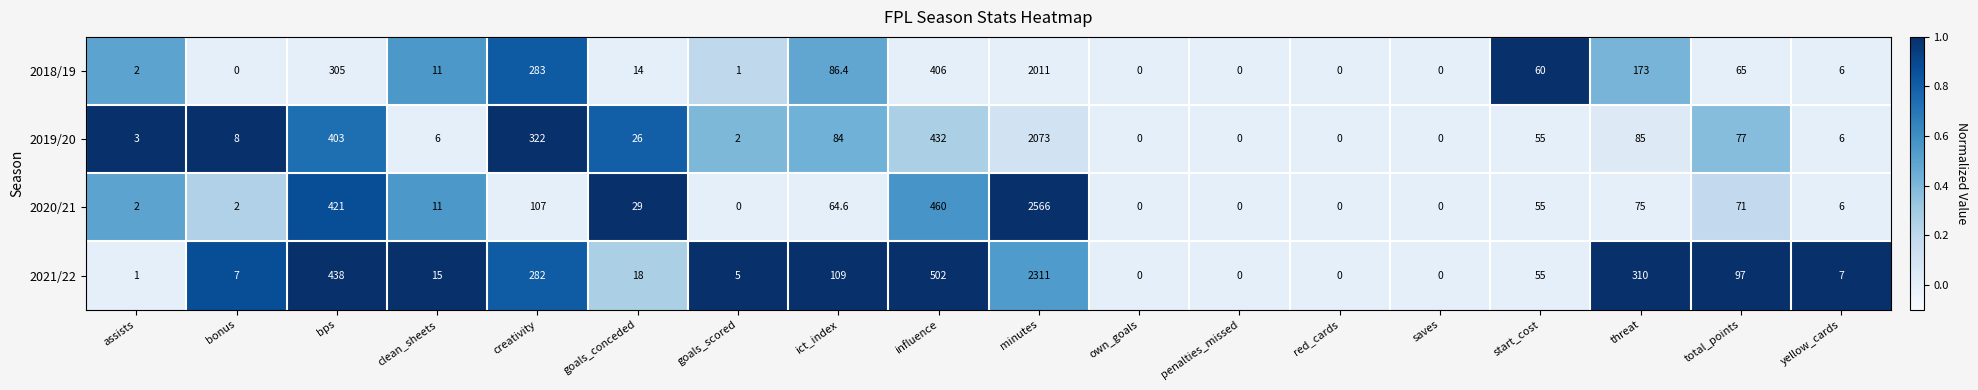

What value does the 2020/21 series have at ict_index?

64.6